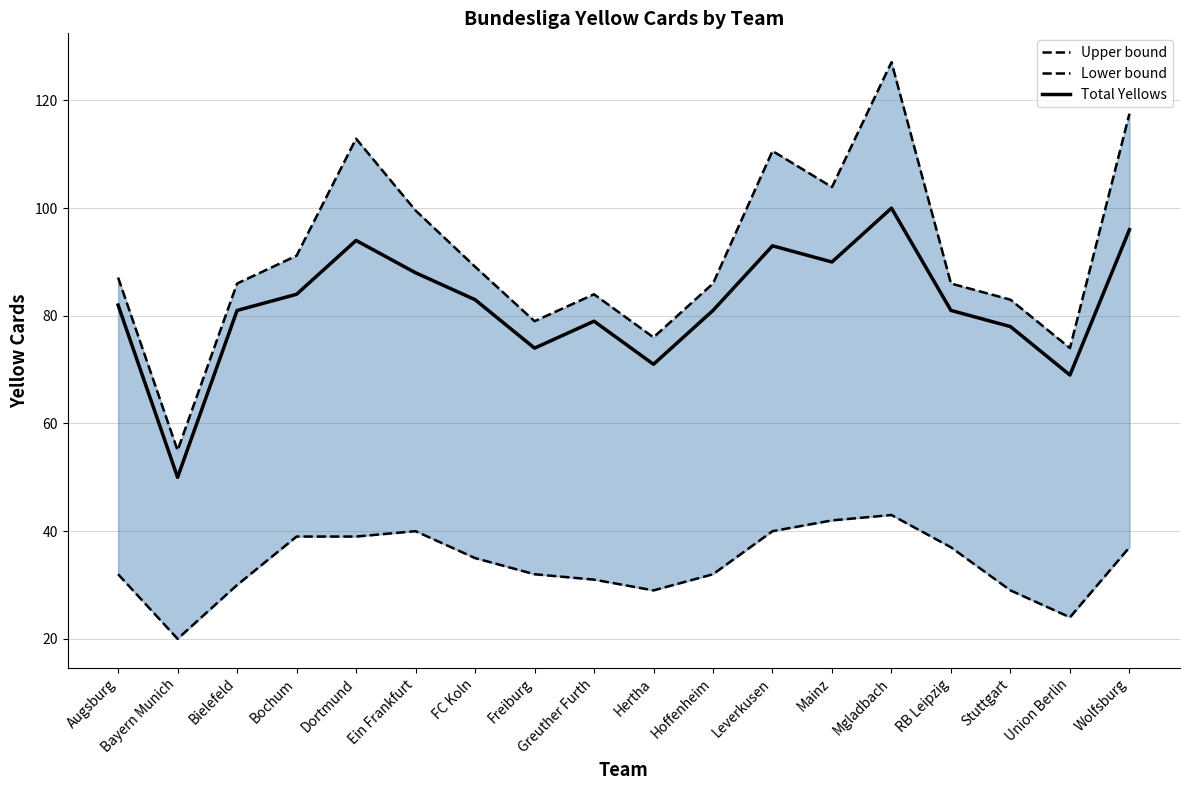

At which label does Lower bound reach its peak?

Mgladbach